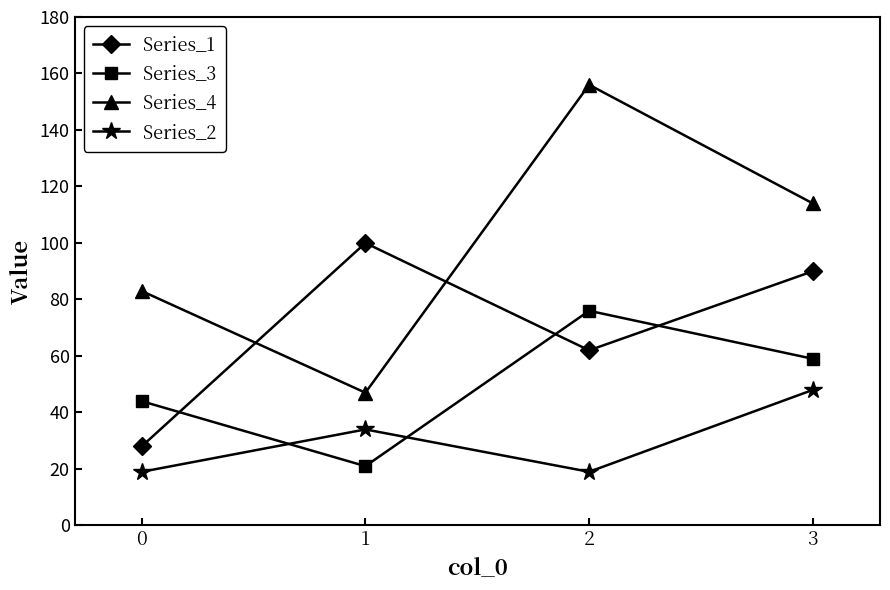

Reading right to left, what are all the values shown in this chart?

Series_1: 90	62	100	28
Series_3: 59	76	21	44
Series_4: 114	156	47	83
Series_2: 48	19	34	19